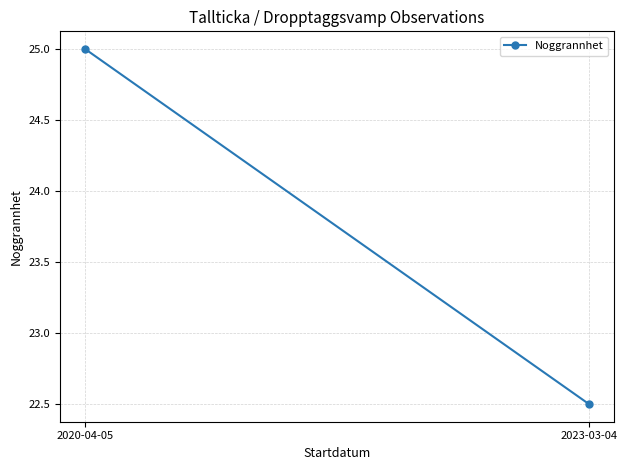

Rank the categories by value from lowest to highest.

2023-03-04, 2020-04-05